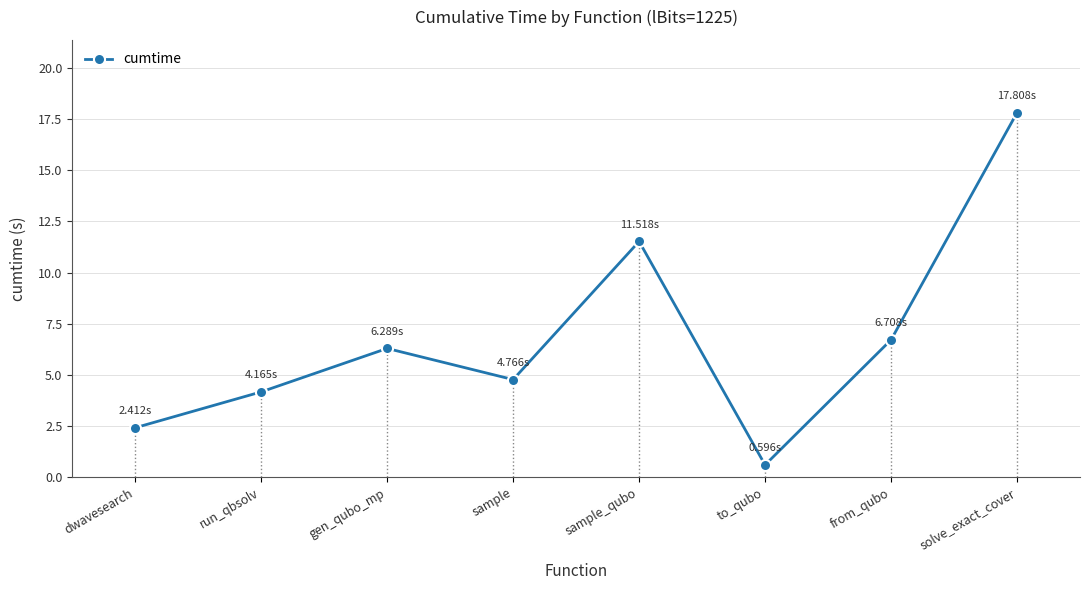

Count the number of categories in the chart.

8